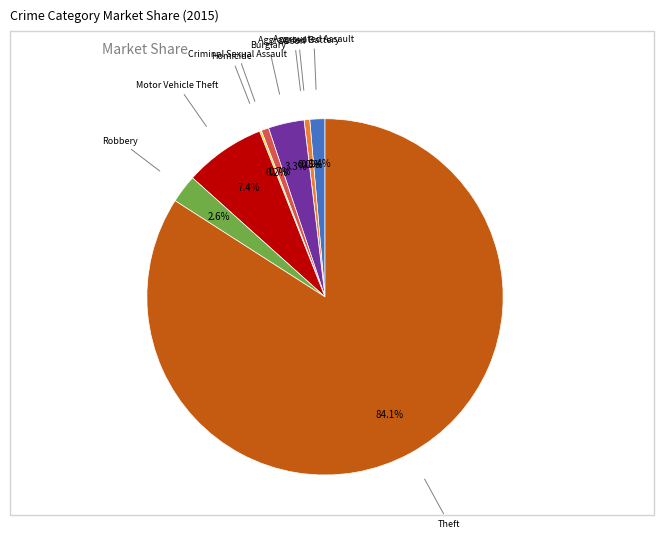

To the nearest percent, what percentage of the pie is Theft?

84%